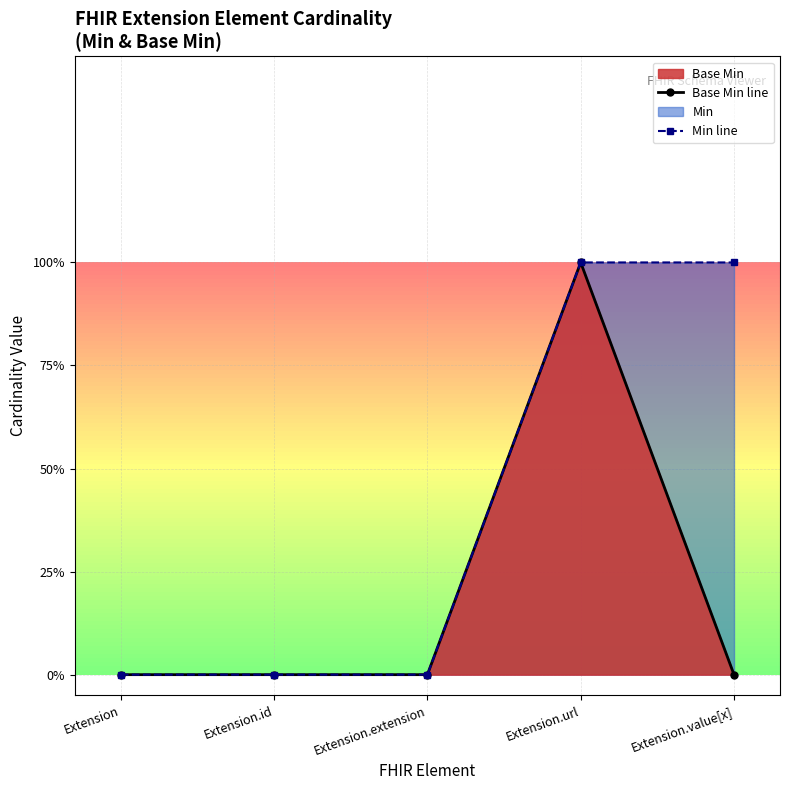

At how many categories does at least one series exceed 0?

2